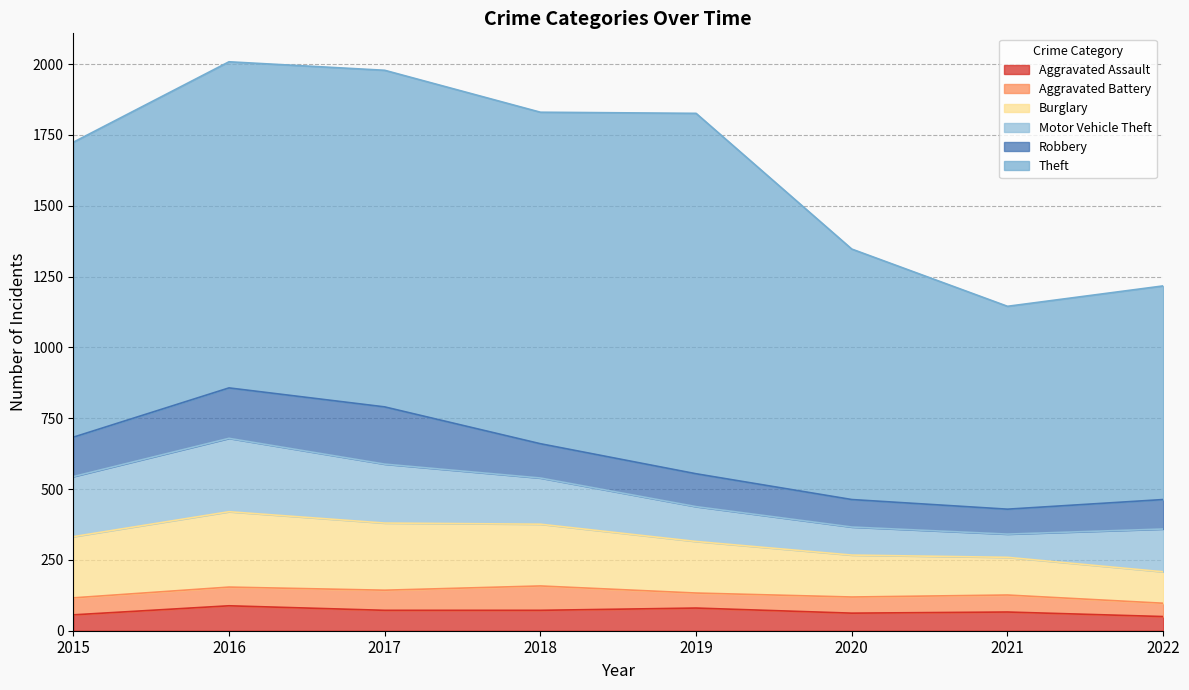

What is the value of the Aggravated Assault point at the 7th from the left?

66